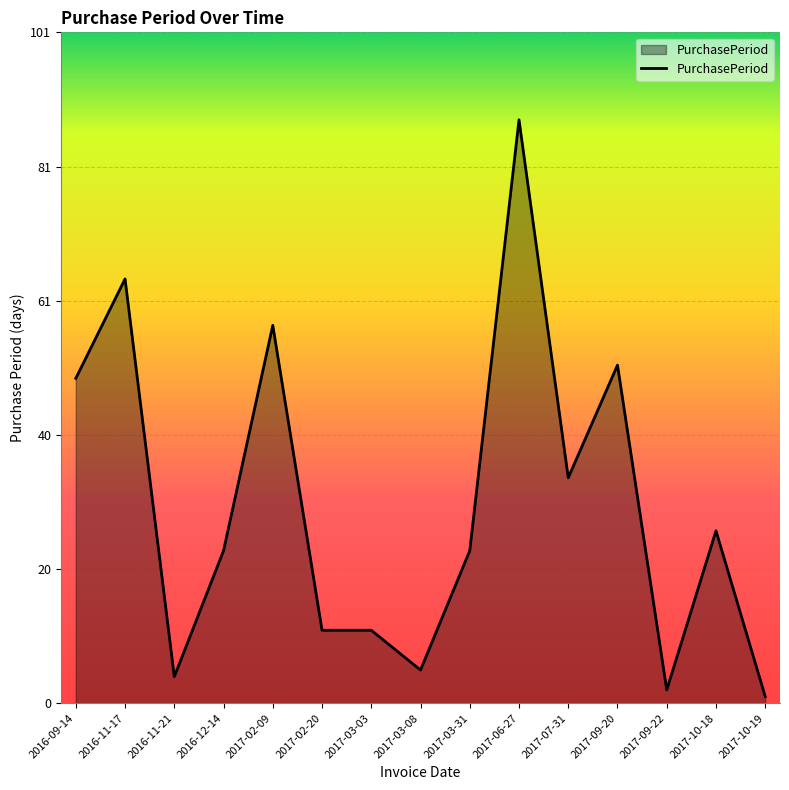

Is it true that the value at 2017-03-31 is 23?

True